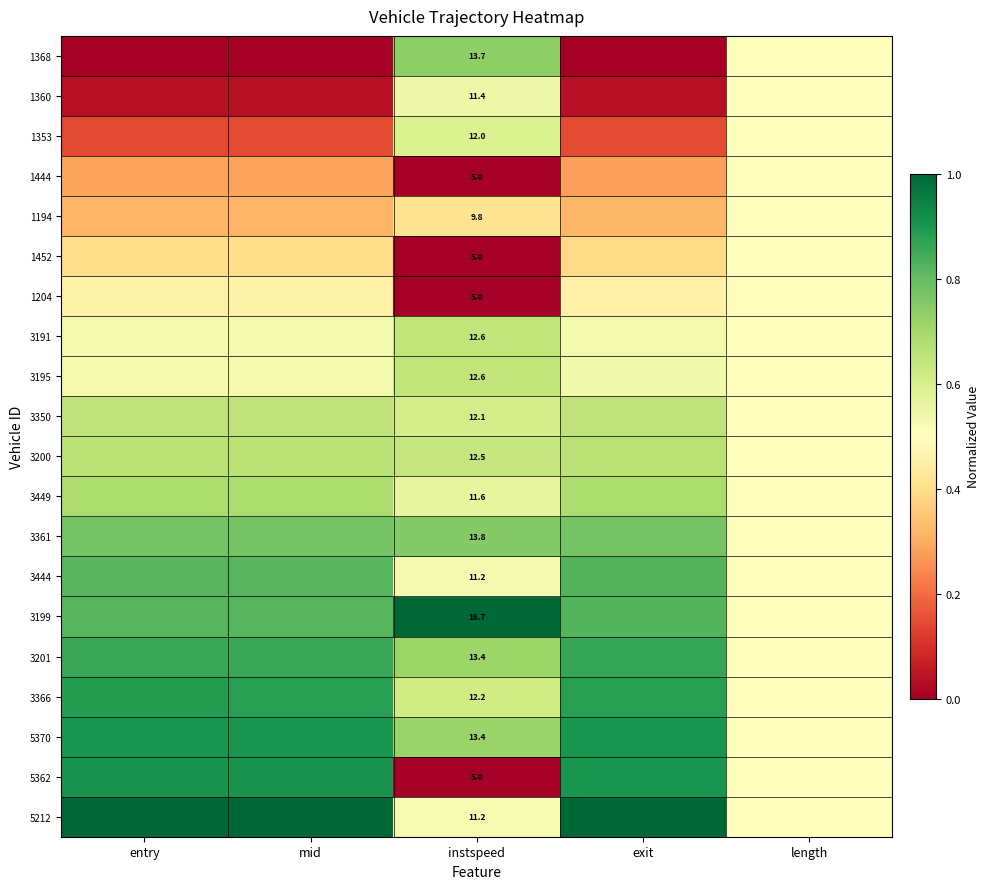

What is the greatest value displayed?

1.0